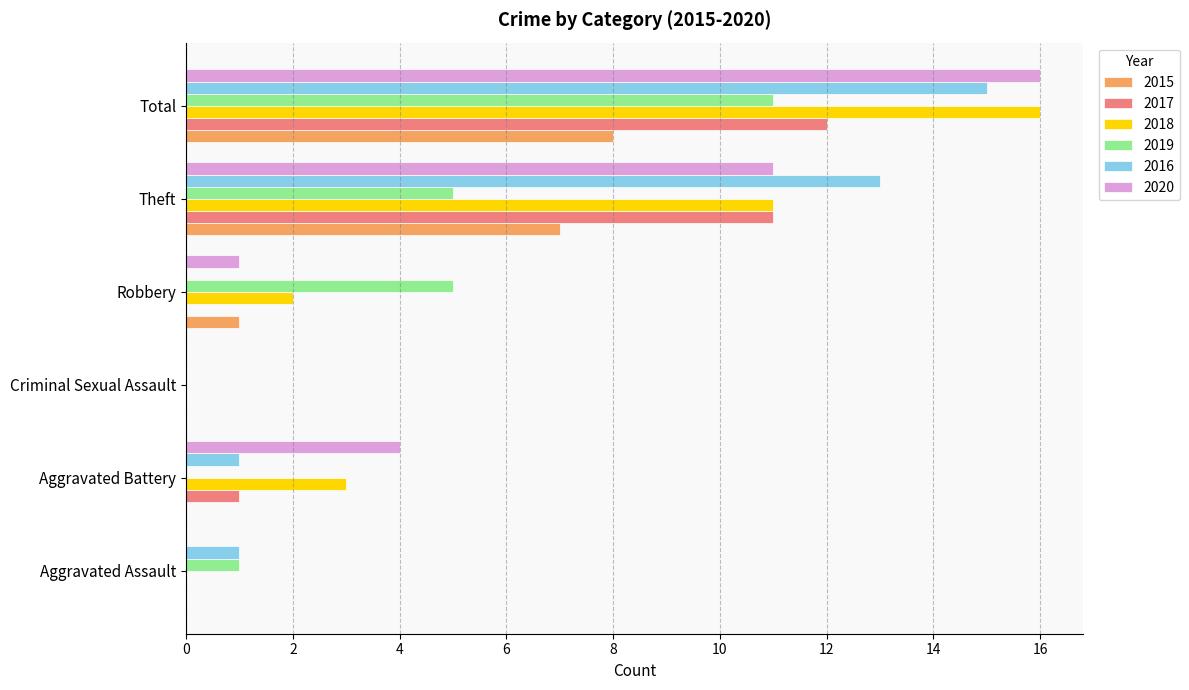

Which category has the highest value in the 2017 series?

Total